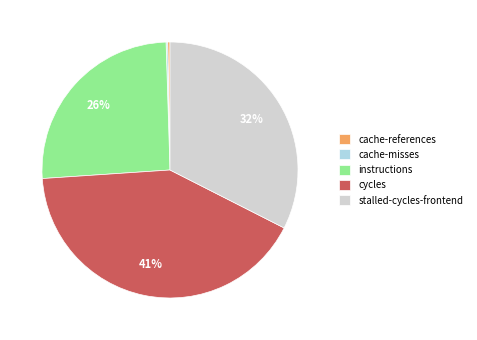

Is there any slice that represents more than half of the pie?

No